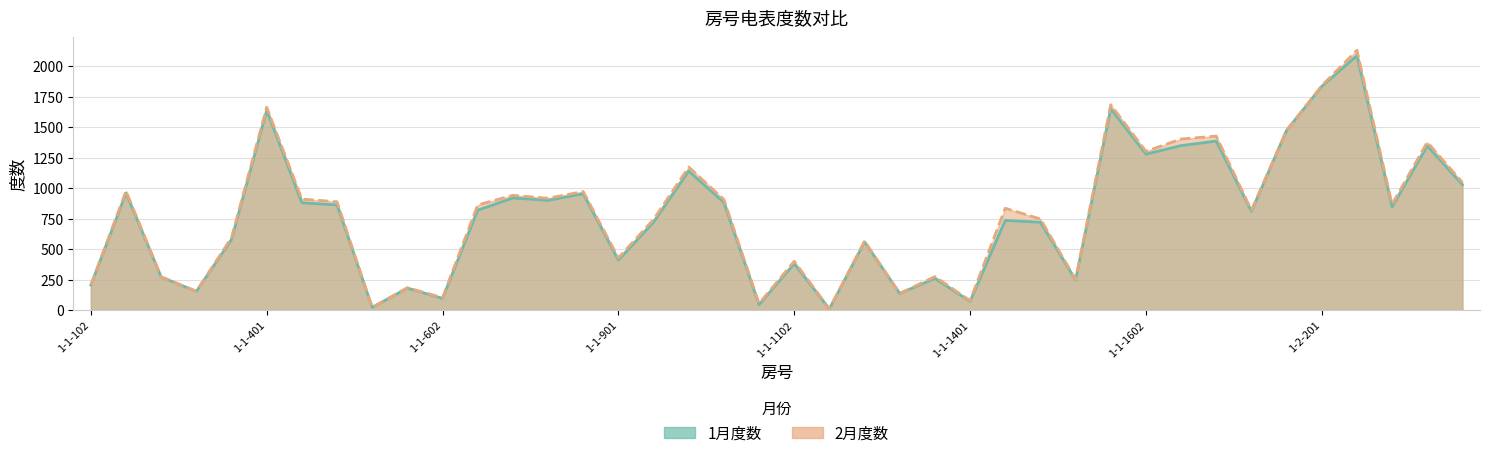

True or false: 1月度数 and 2月度数 intersect in this chart.

False